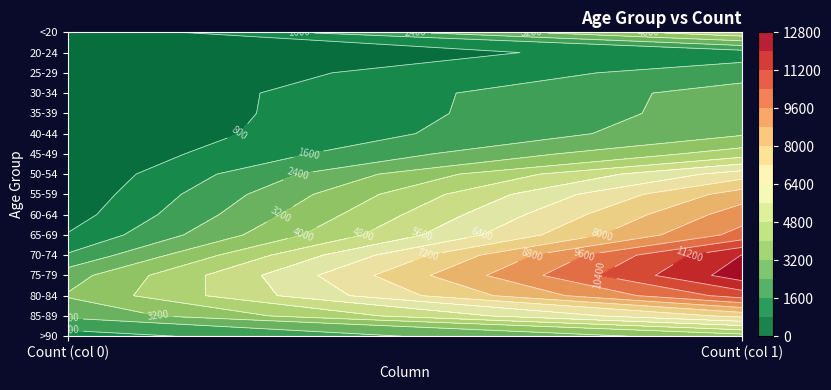

At which category is the sum across all series the highest?

1